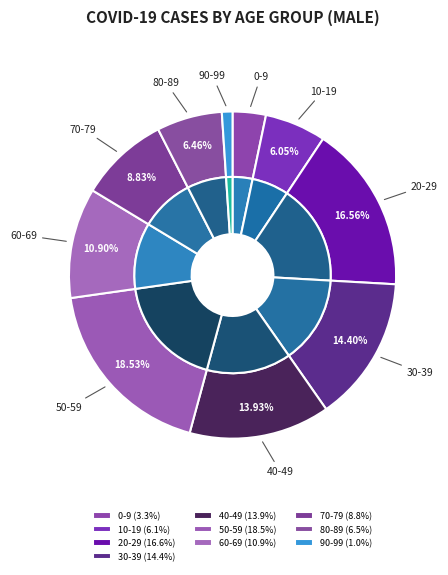

Does any single category account for the majority?

No